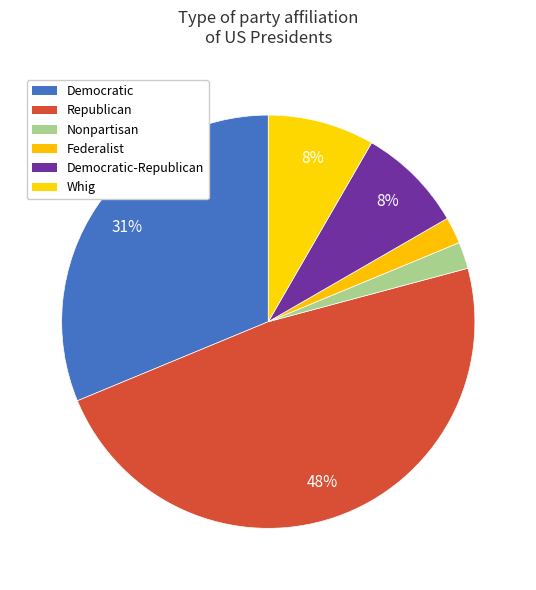

How many segments does this pie chart have?

6